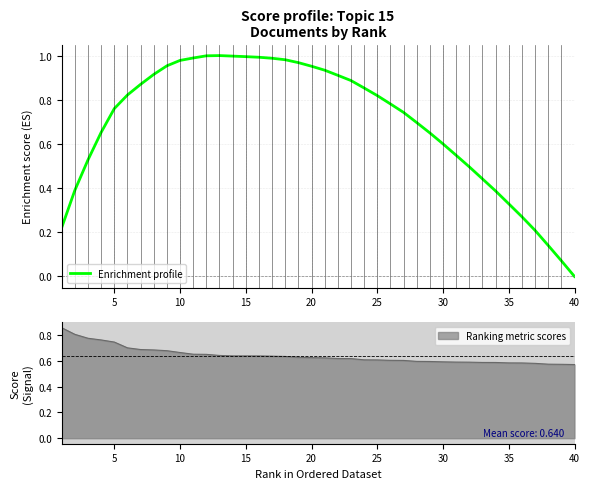

True or false: the data has more than 0 interior local peaks.

True